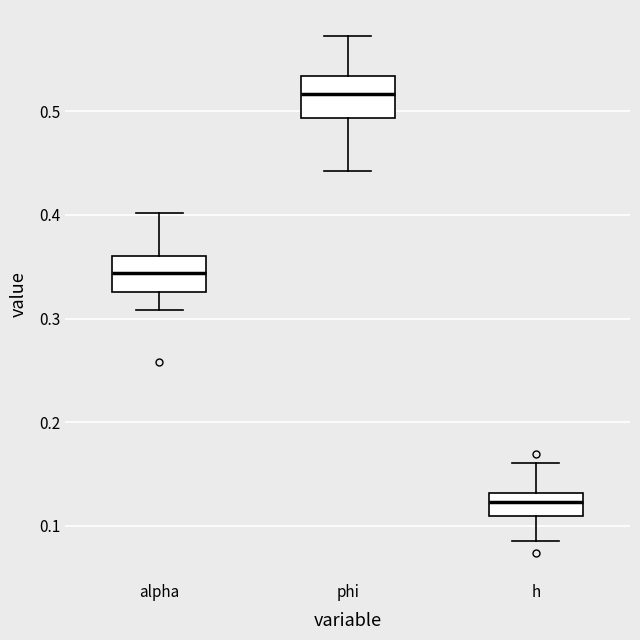

Reading left to right, transcribe this box plot: for each box, give where its median line is, the range the box spans, and where its two whiskers end, as read against the y-axis. The values are not printed on the chart, so give them approximately, as read against the axis.

alpha: median 0.34, box 0.33 to 0.36, whiskers 0.31 to 0.40
phi: median 0.52, box 0.49 to 0.53, whiskers 0.44 to 0.57
h: median 0.12, box 0.11 to 0.13, whiskers 0.09 to 0.16